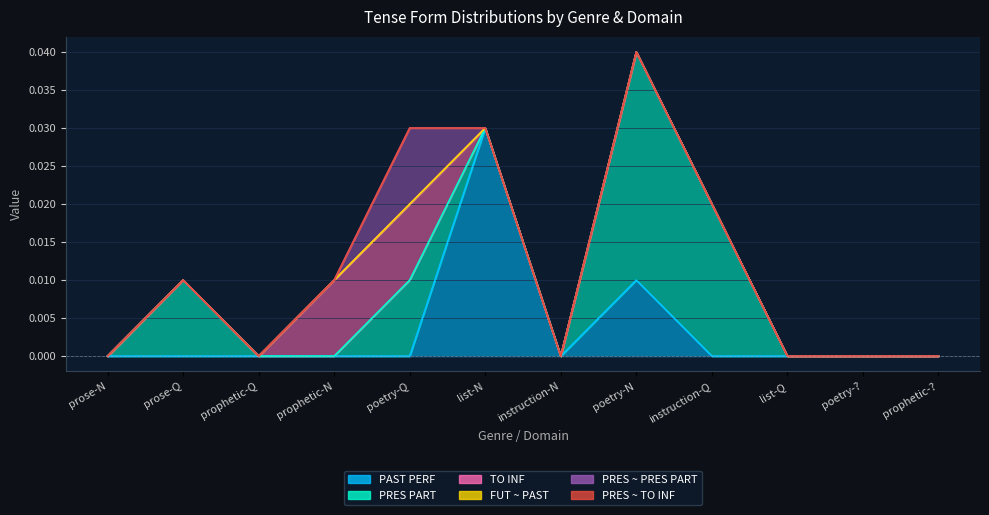

How many values in the PRES PART series exceed 0?

4